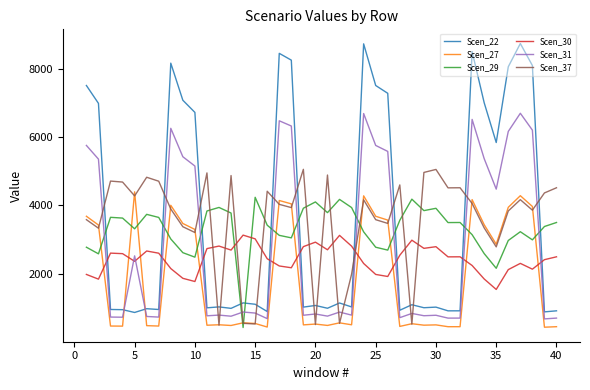

Which series has the widest spread of values?

Scen_22